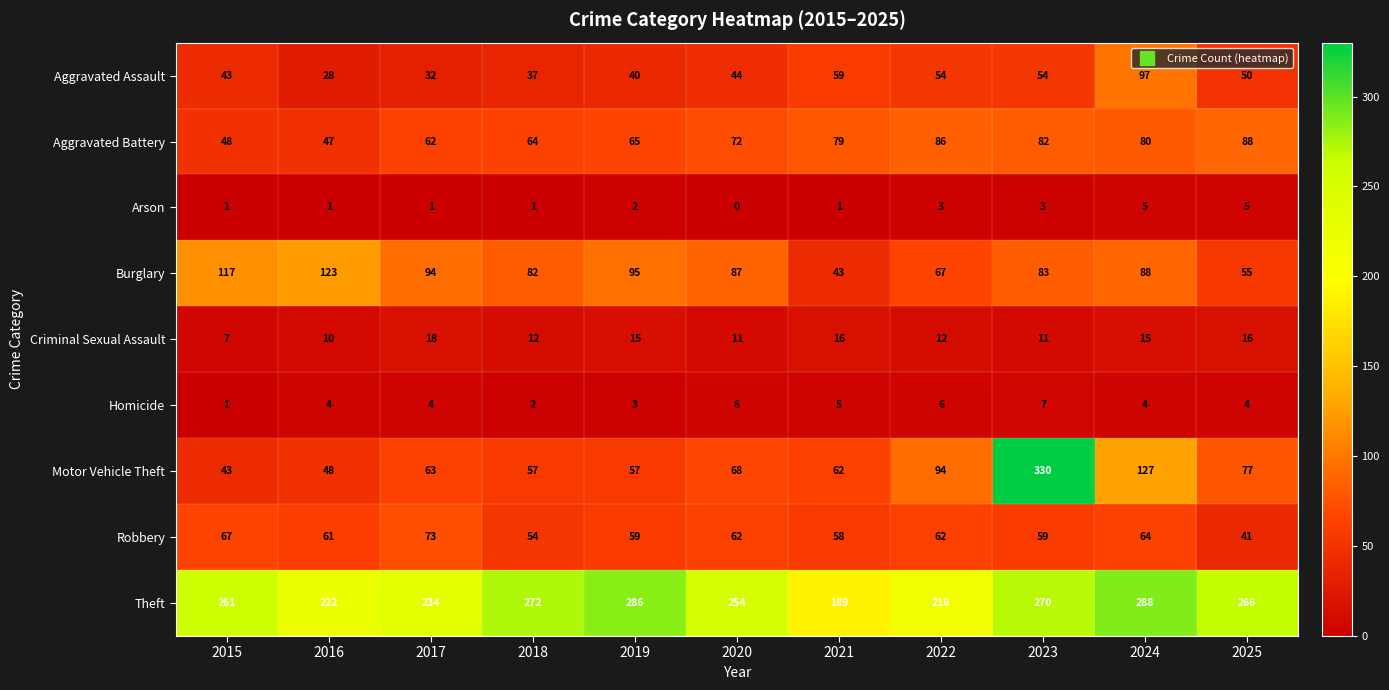

Rank the series by their maximum value, from lowest to highest.

Arson, Homicide, Criminal Sexual Assault, Robbery, Aggravated Battery, Aggravated Assault, Burglary, Theft, Motor Vehicle Theft